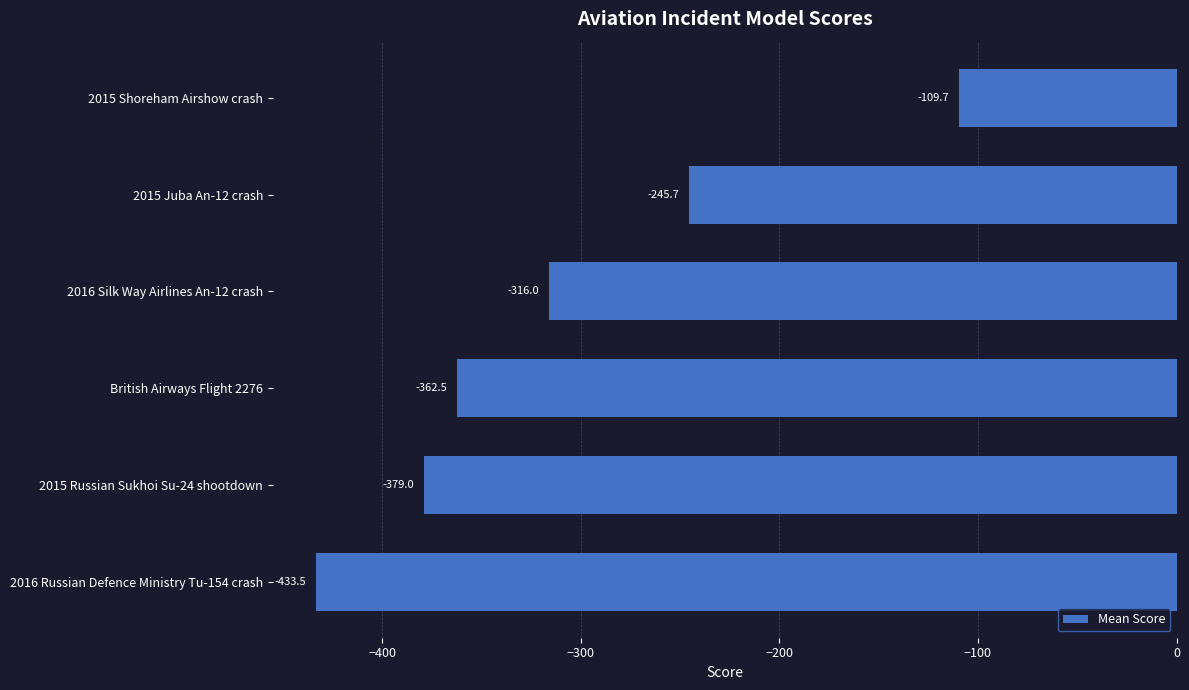

Is it true that the value at 2015 Juba An-12 crash is -123.1?

False